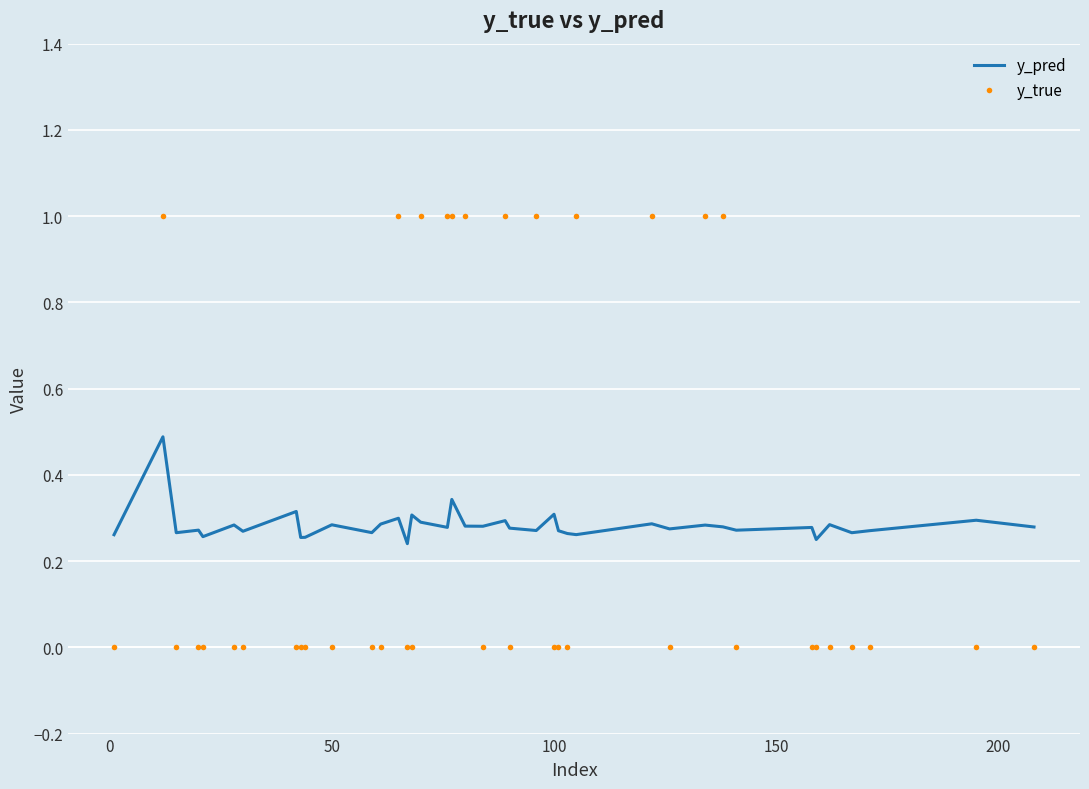

How many times do y_pred and y_true cross each other?

14